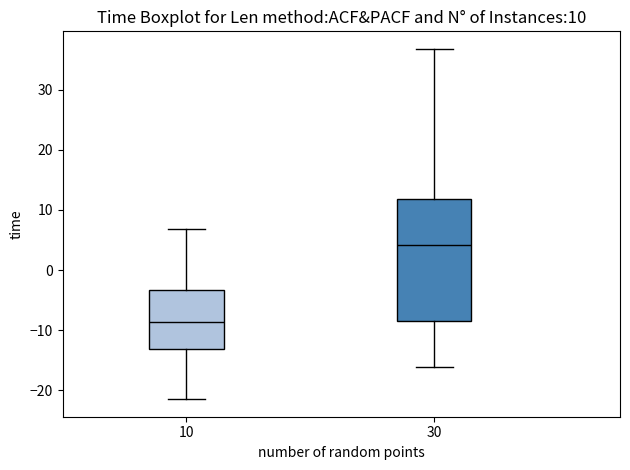

Comparing the boxes themselves (not the whiskers), which one is the tallest?

30